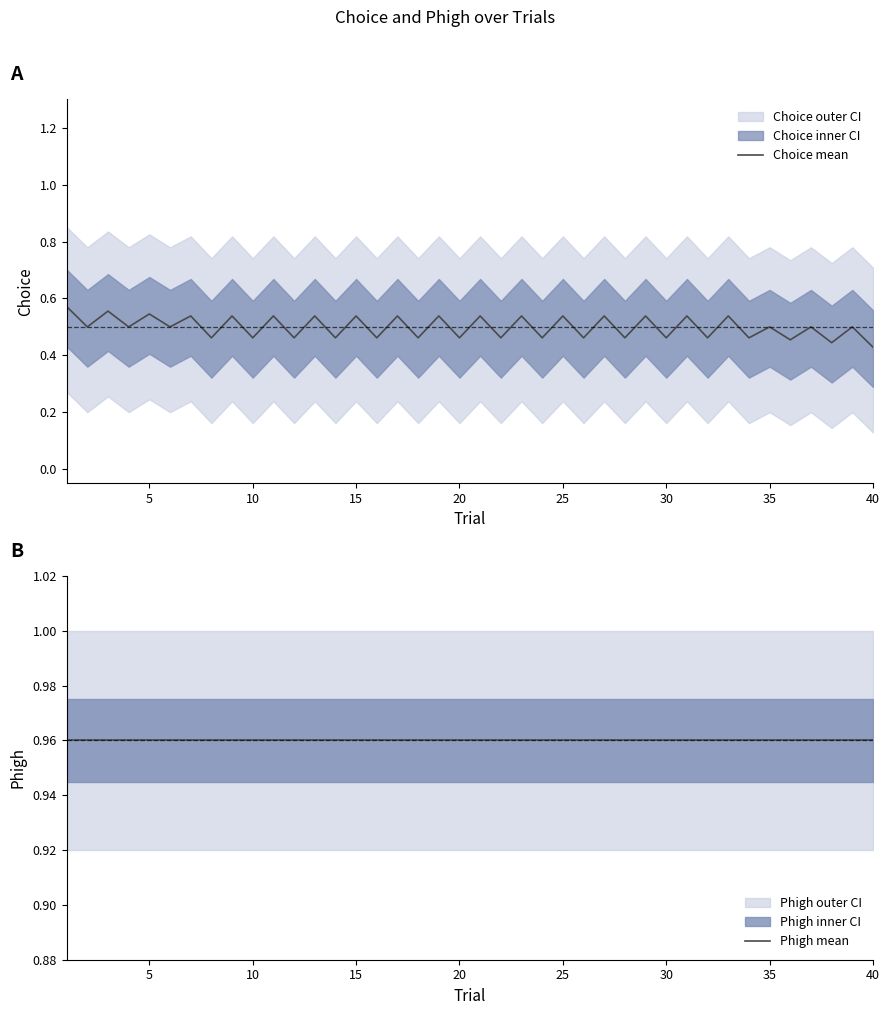

Is it true that Choice mean equals 0.9 at 25?

False